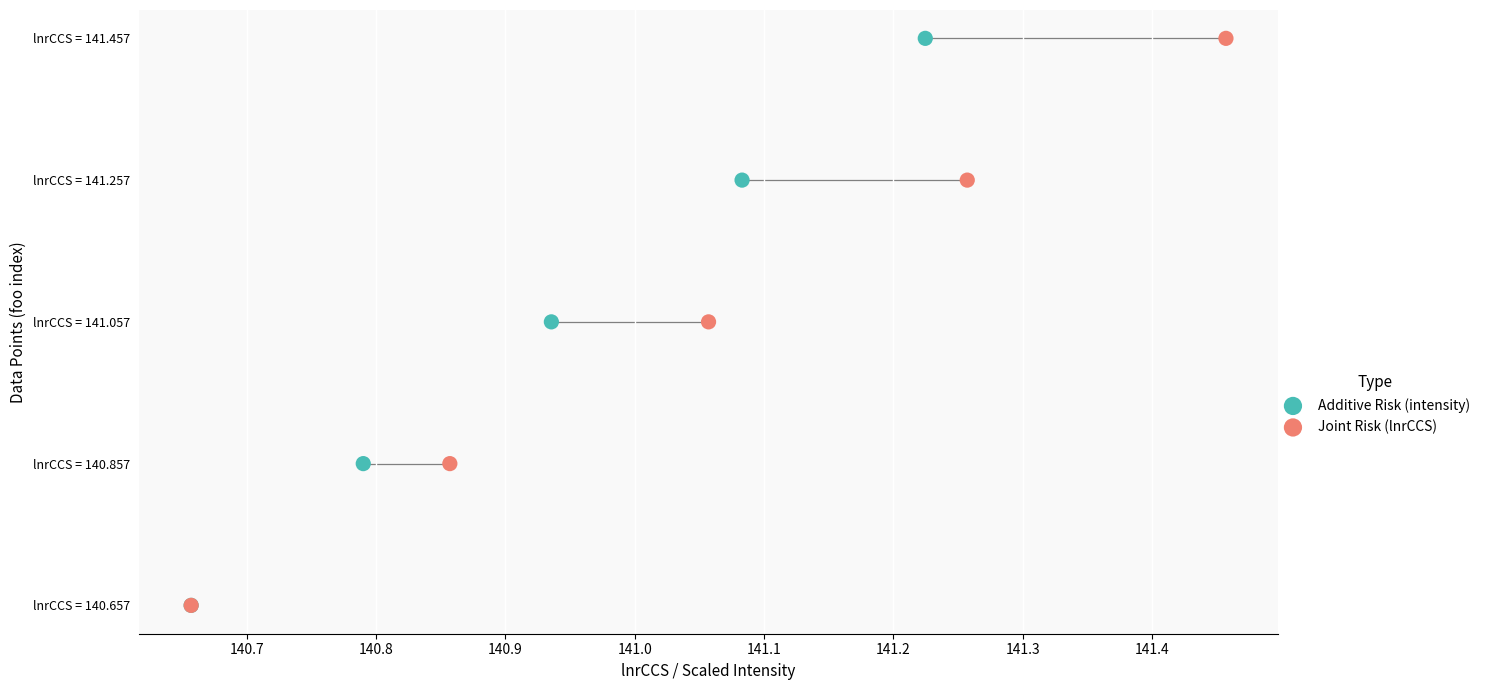

What are all the series names shown in the legend?

Additive Risk (intensity), Joint Risk (lnrCCS)